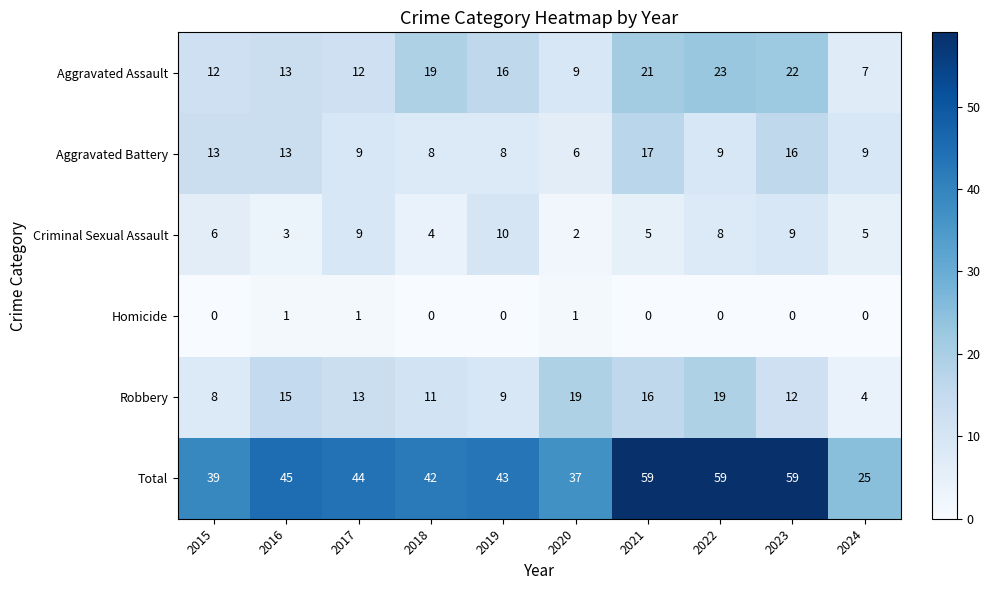

Which series has the largest range (max minus min)?

Total